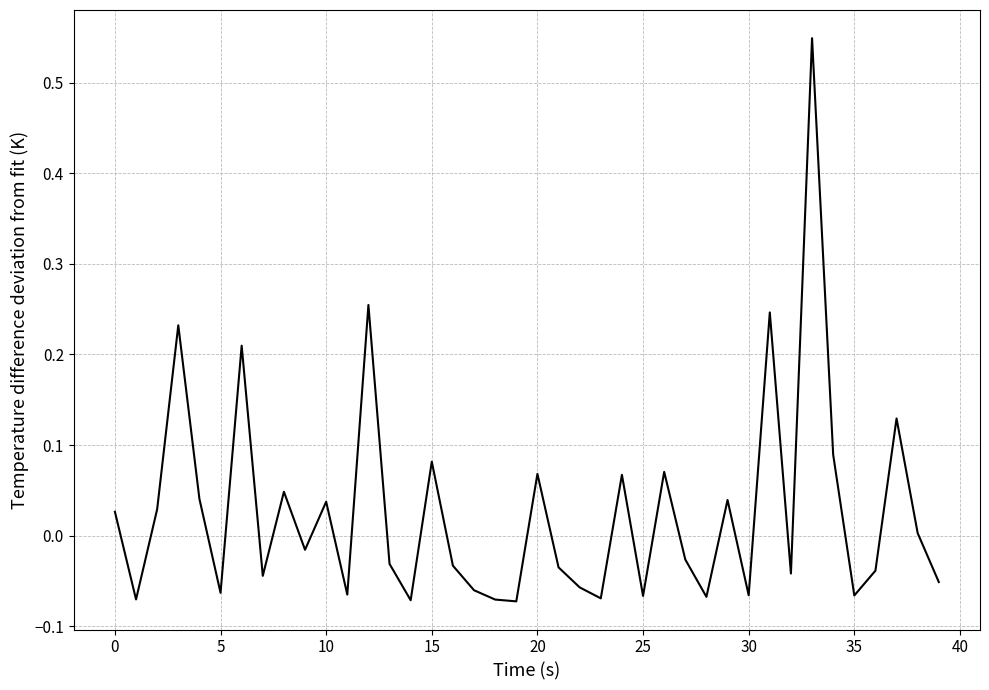

What is the difference between the maximum and minimum values?

0.6